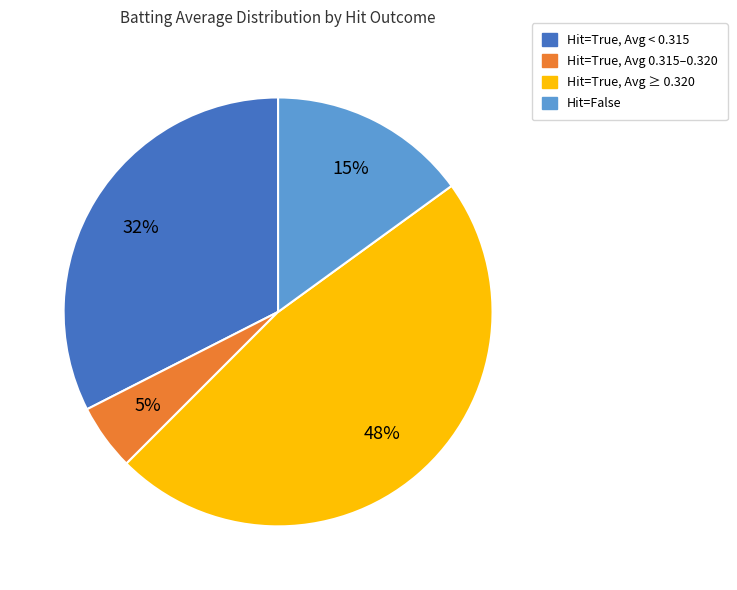

Is there a majority slice in this chart?

No